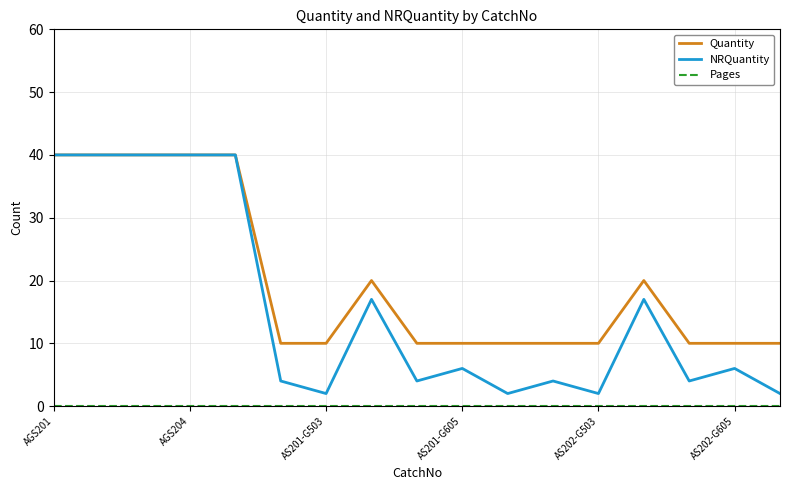

At how many categories does at least one series exceed 25?

5